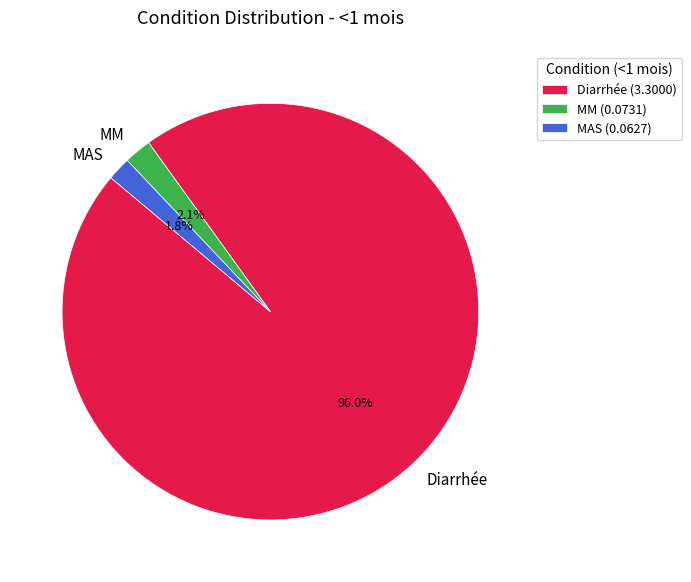

How many slices are in this pie chart?

3